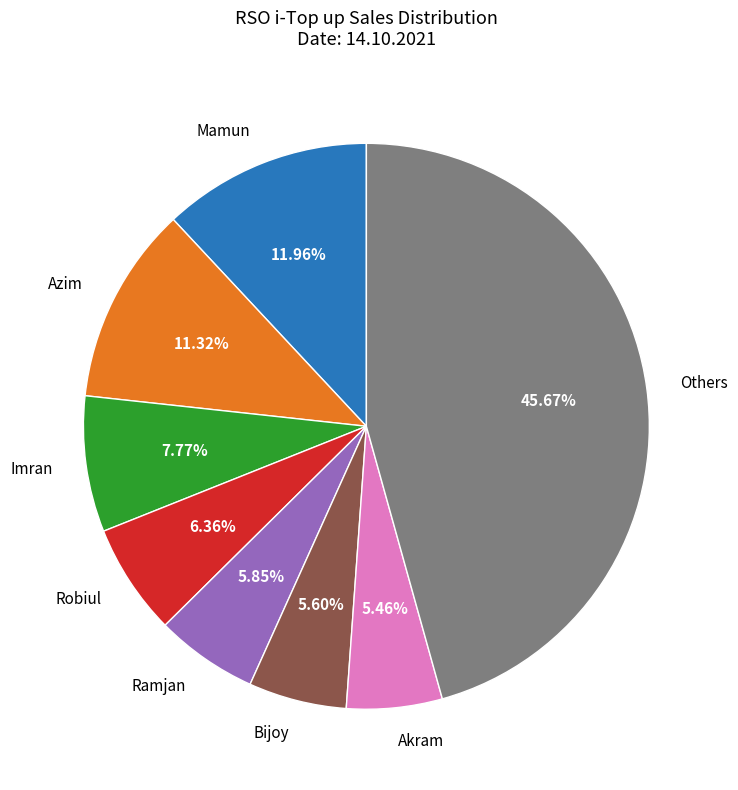

How many slices are in this pie chart?

8